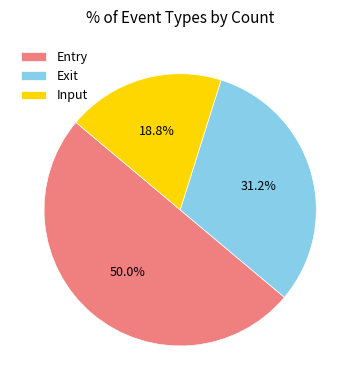

Between Exit and Input, which is larger?

Exit